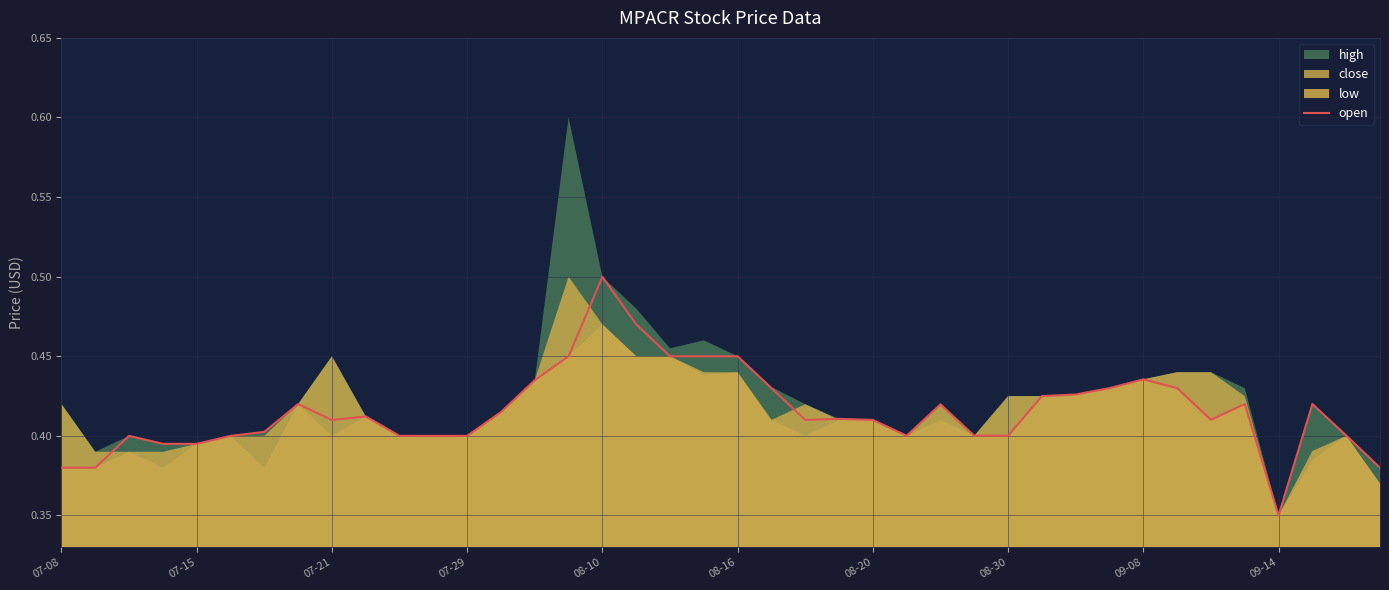

Count the values in the range 0 to 1.

40